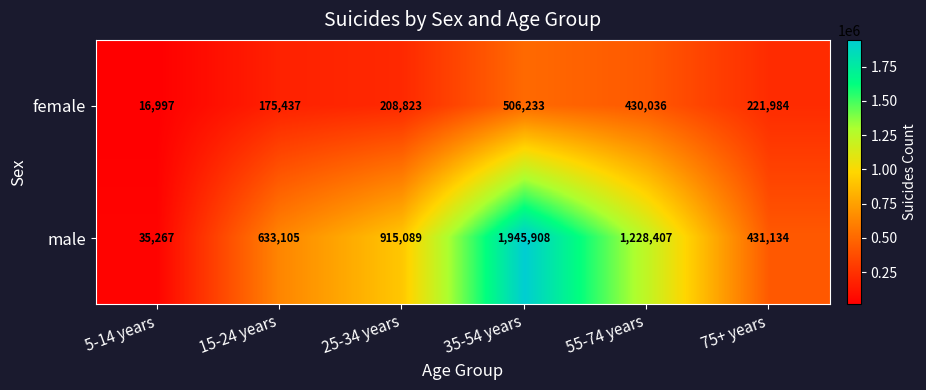

Reading left to right, what are all the values shown in this chart?

female: 16997	175437	208823	506233	430036	221984
male: 35267	633105	915089	1945908	1228407	431134